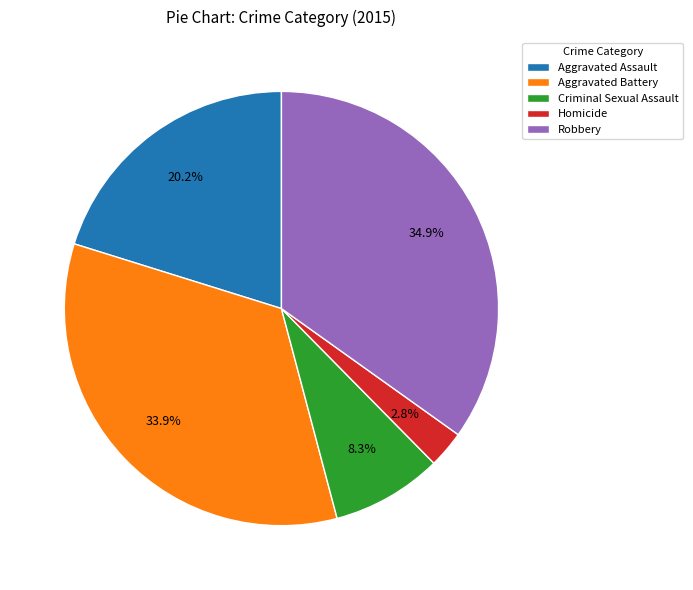

Rank the categories by value from lowest to highest.

Homicide, Criminal Sexual Assault, Aggravated Assault, Aggravated Battery, Robbery